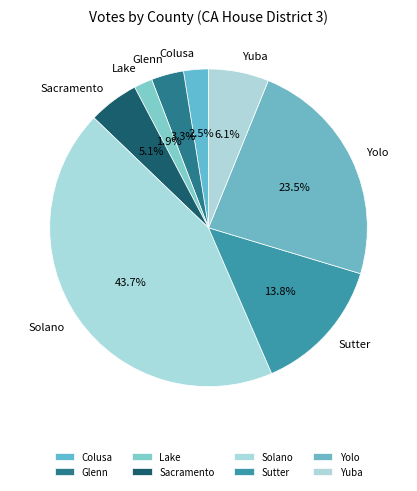

Is it true that Sutter is 25% of the pie?

False